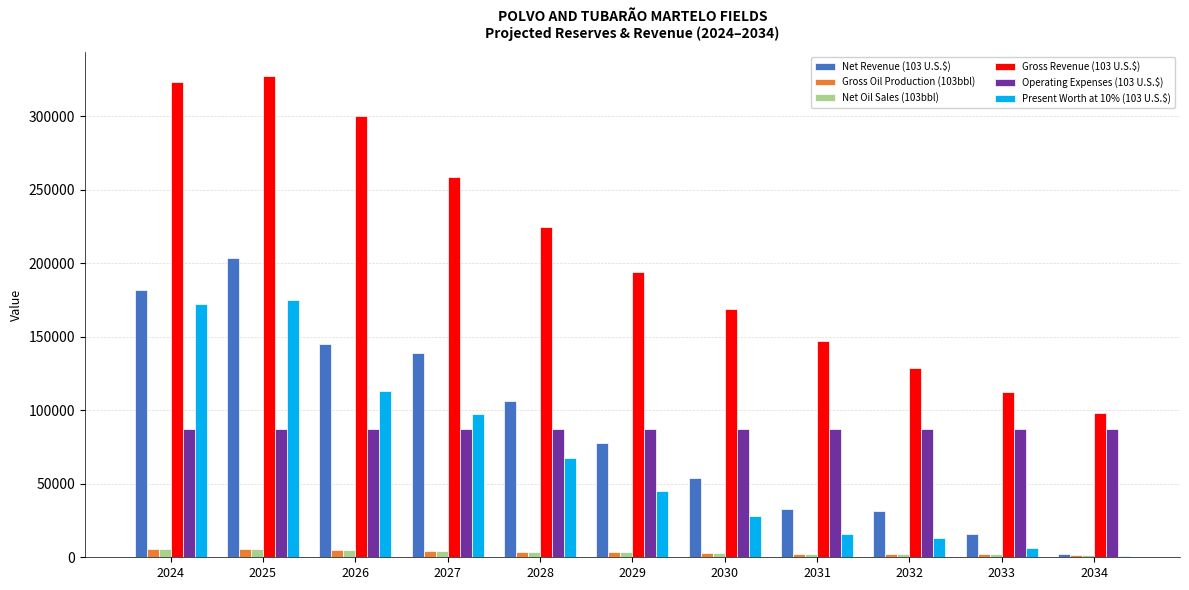

Which label corresponds to the largest value in the chart?

2025